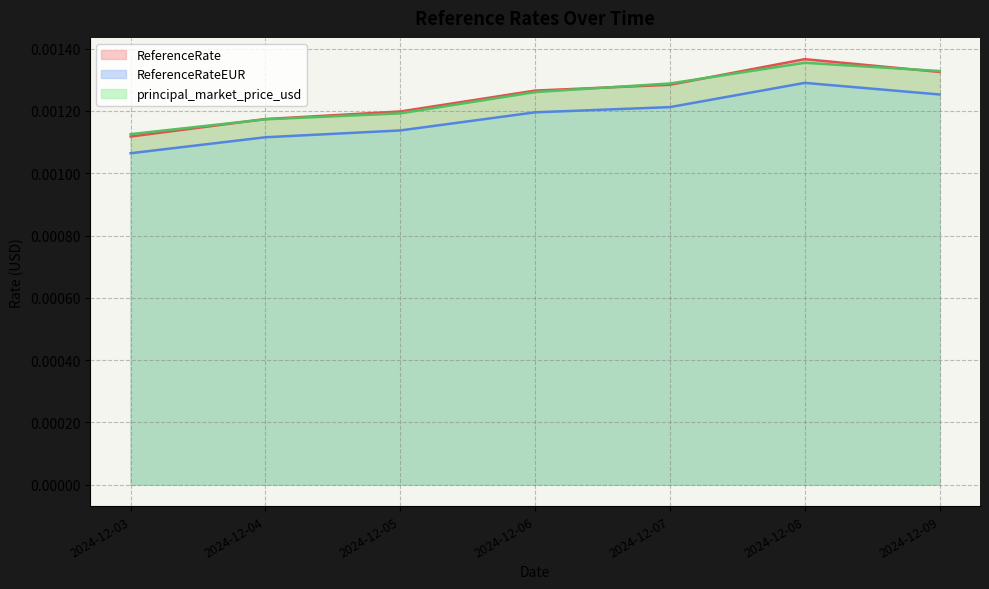

Where do ReferenceRate and principal_market_price_usd first cross each other?

2024-12-03 and 2024-12-04